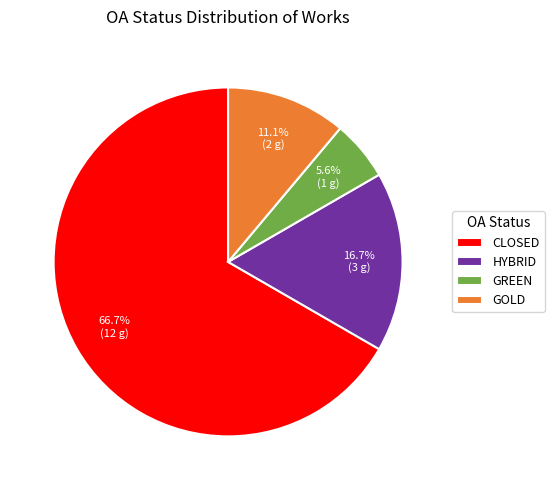

What percentage do CLOSED and HYBRID together represent?

83.3%